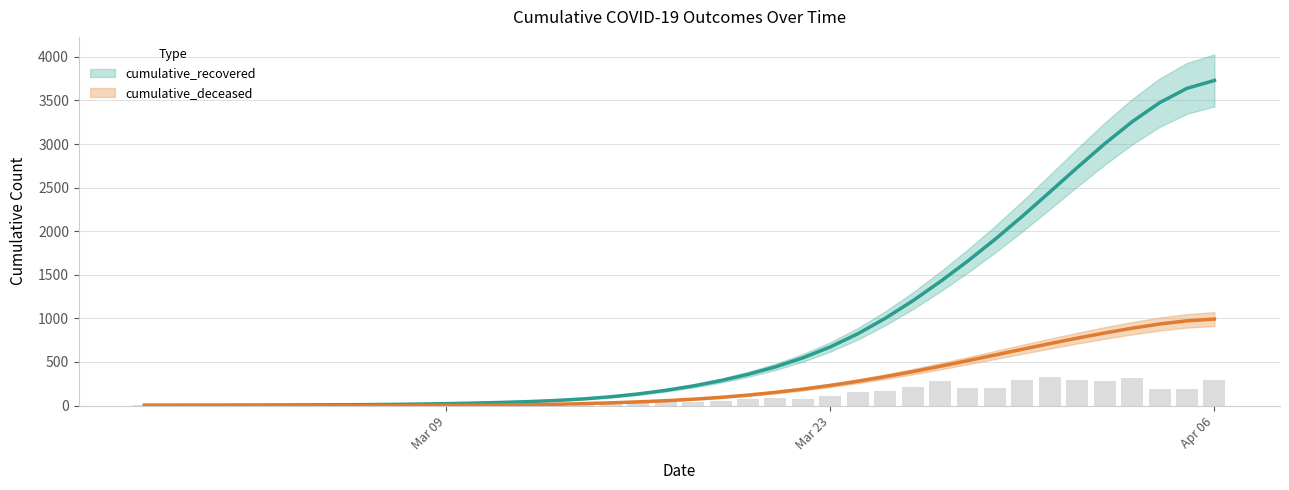

How many data points in cumulative_recovered are above 224?

20